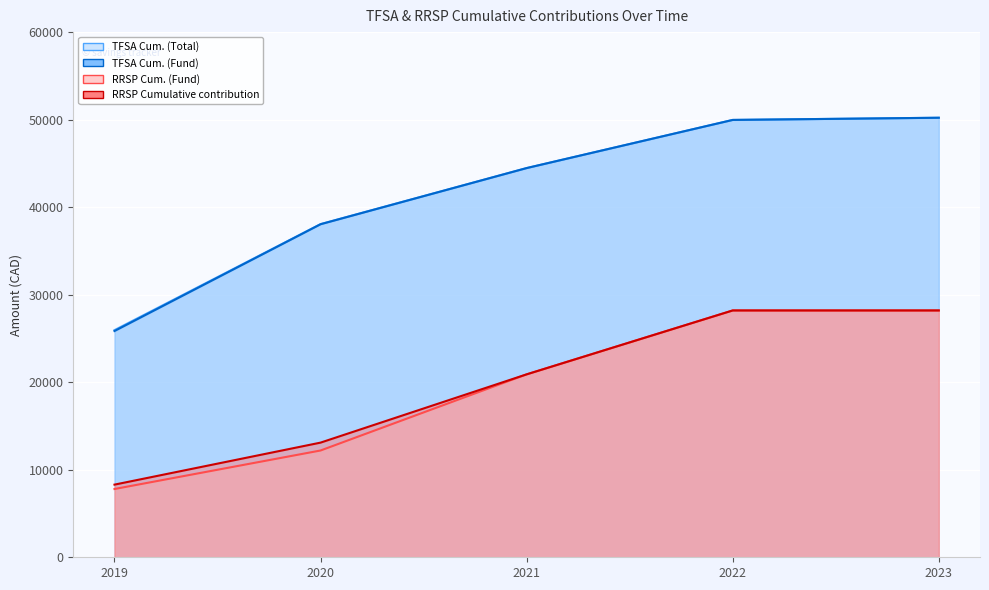

What is the lowest value of the RRSP Cumulative contribution (line) series?

8300.0